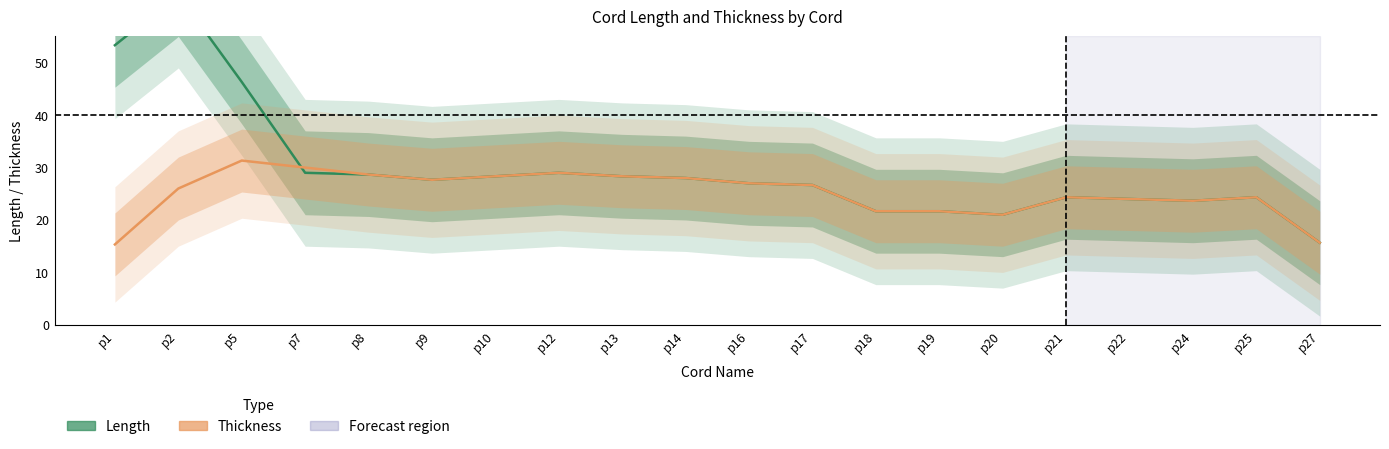

What is the average value of the Length series?

29.6